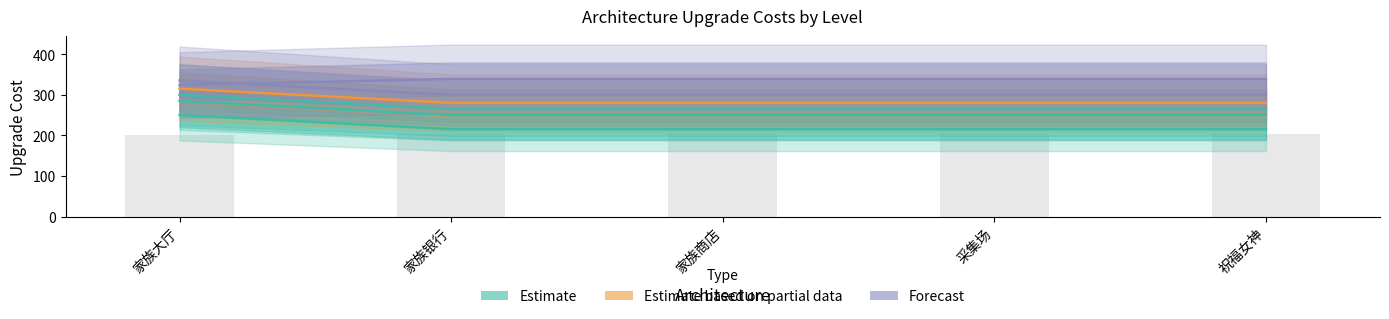

What is the difference between the Lv4 values at 家族大厅 and 家族商店?

34.9